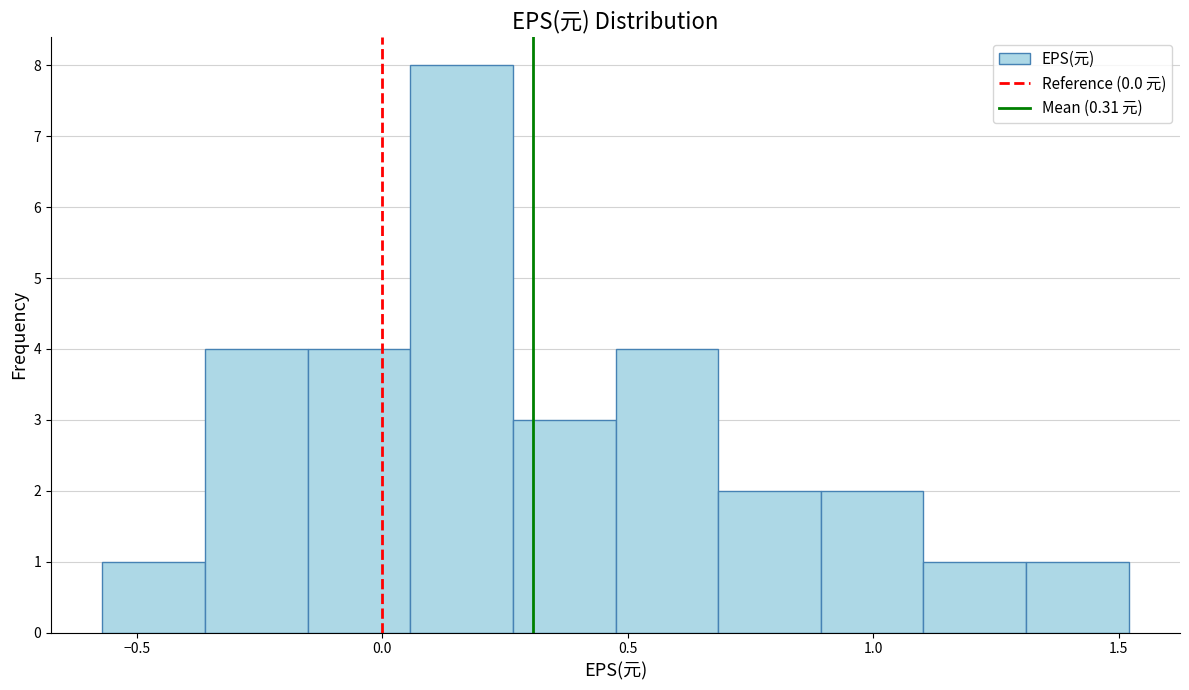

Which range on the x-axis has the tallest bar?

0.05 to 0.25